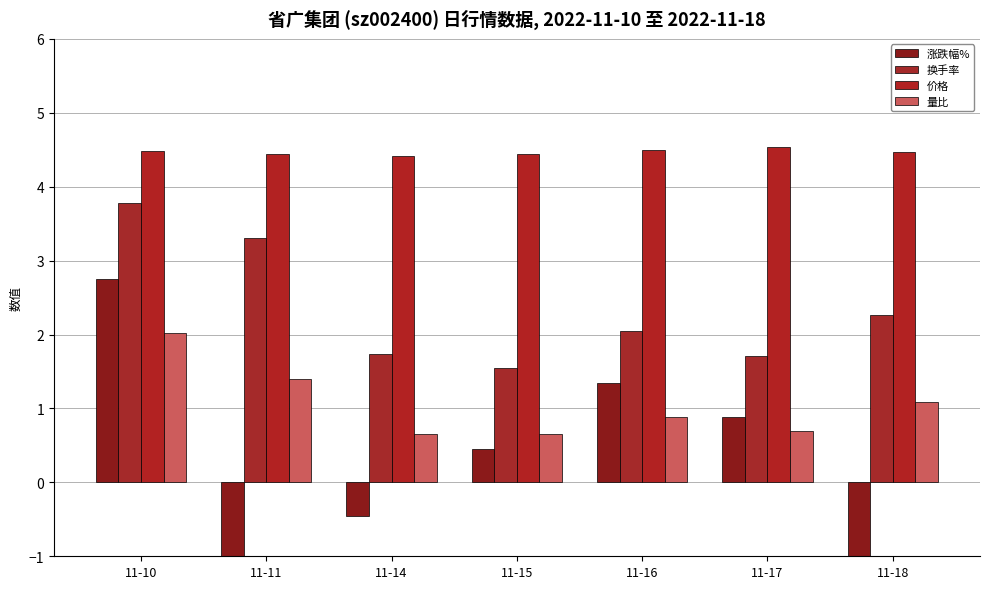

What is the minimum value for 量比?

0.7